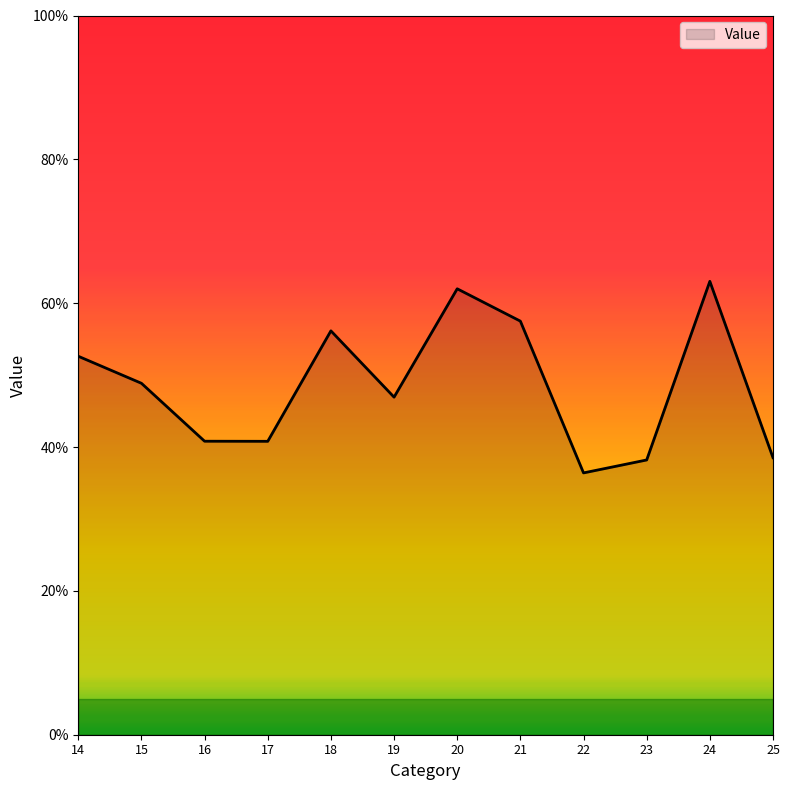

List the labels in order of value, largest first.

24, 20, 21, 18, 14, 15, 19, 16, 17, 25, 23, 22